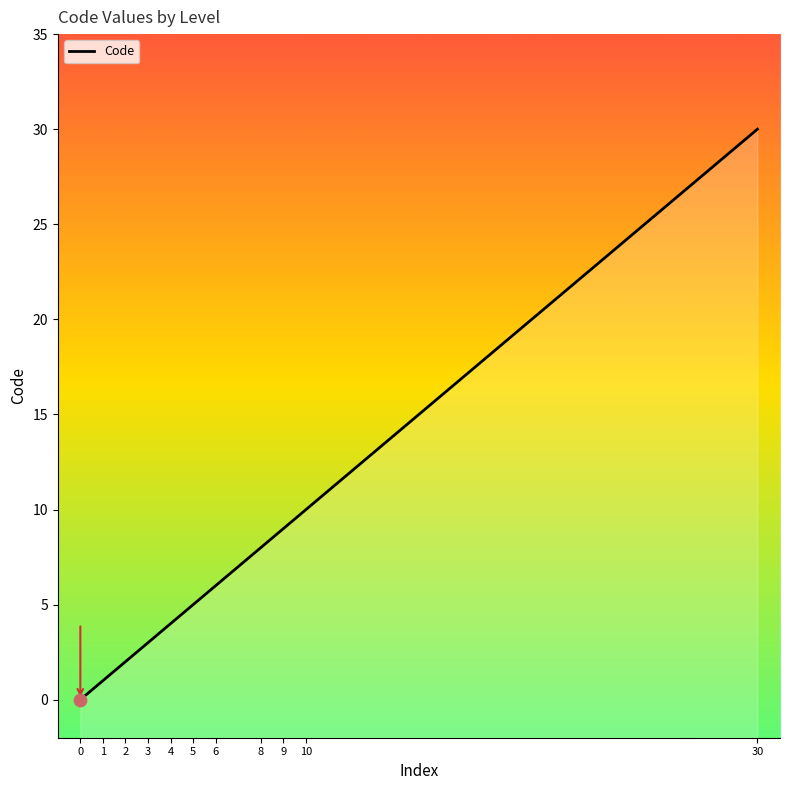

What is the change in value from 2 to 4?

+2